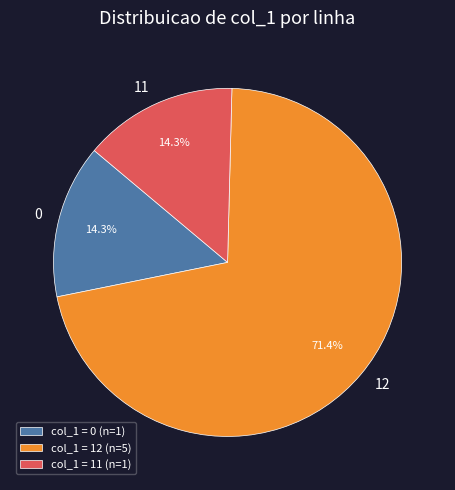

To the nearest percent, what portion does 12 represent?

71%